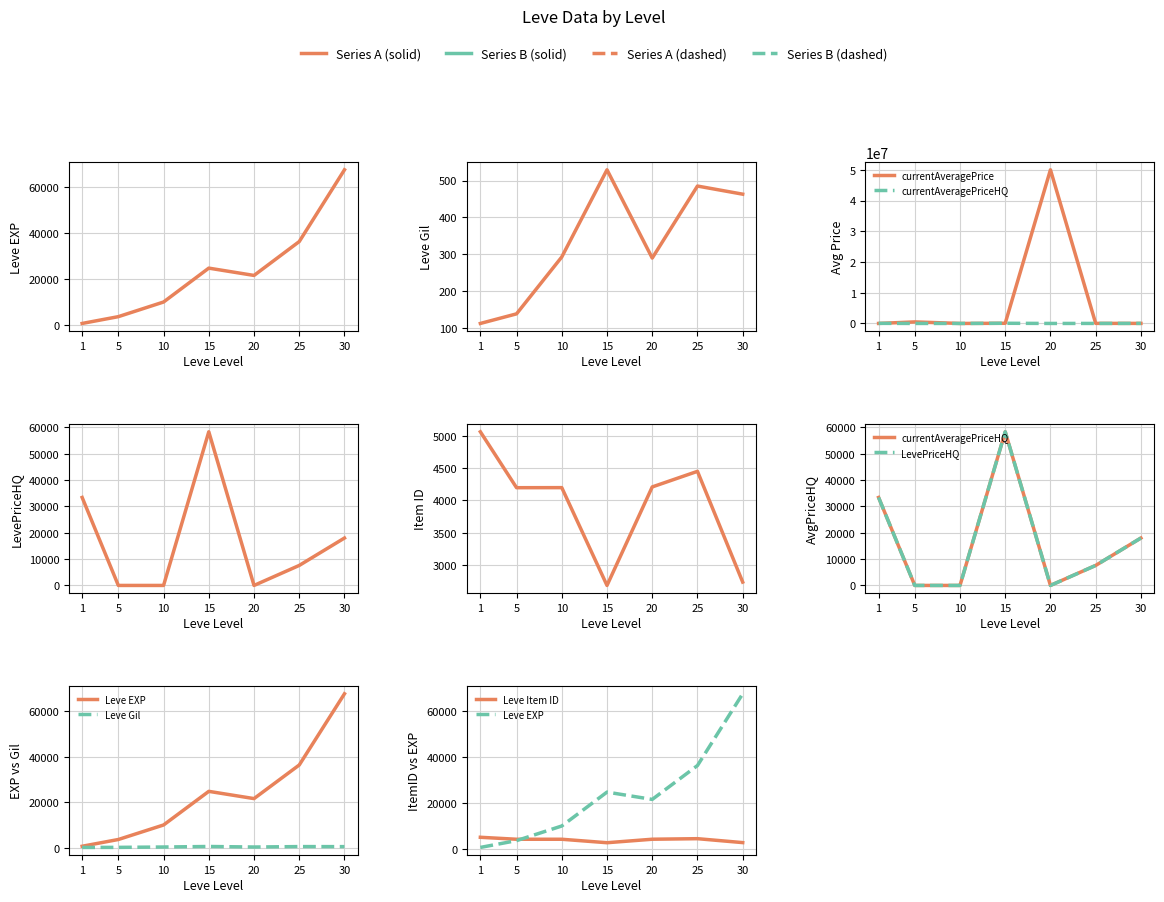

At how many categories does at least one series exceed 25859922?

1